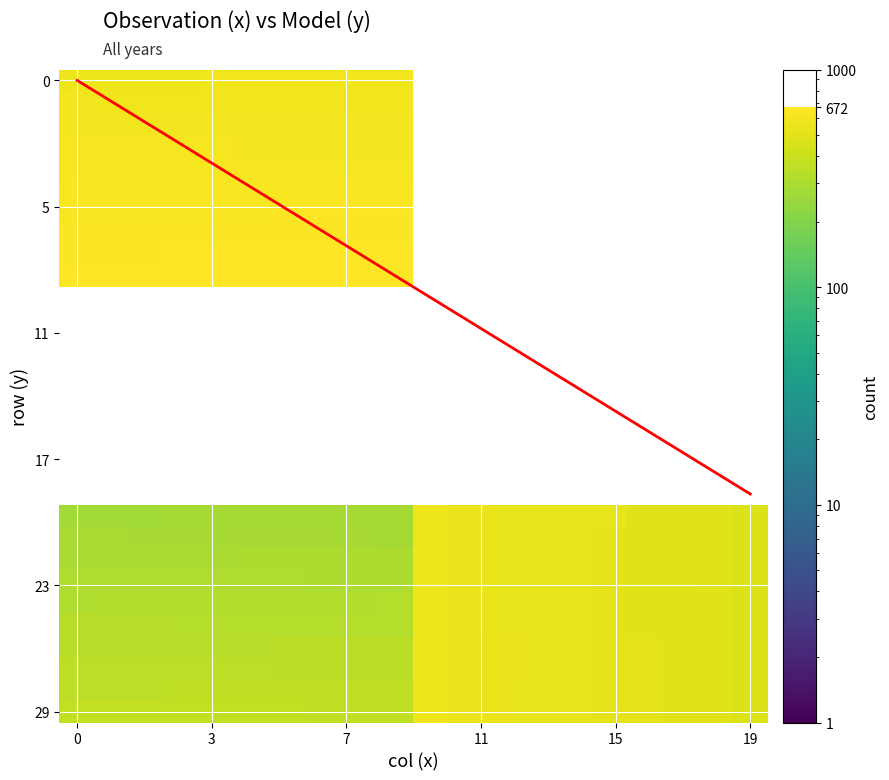

How many categories are shown in the chart?

20